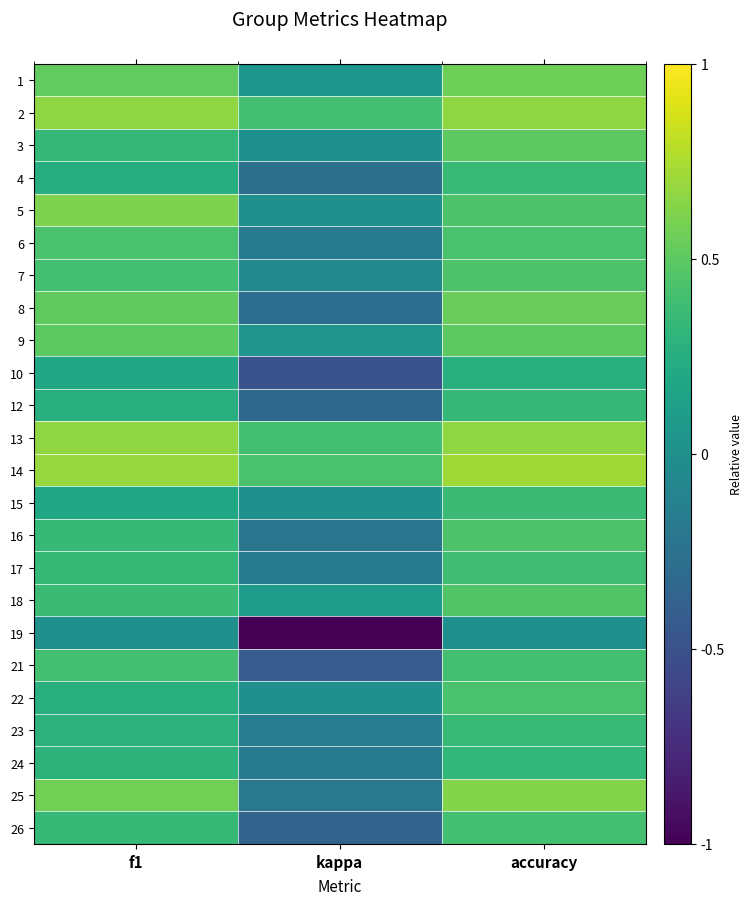

List the series in order of their peak value, lowest first.

19, 10, 24, 12, 4, 23, 15, 17, 21, 26, 6, 22, 7, 16, 18, 3, 9, 8, 1, 5, 25, 2, 13, 14